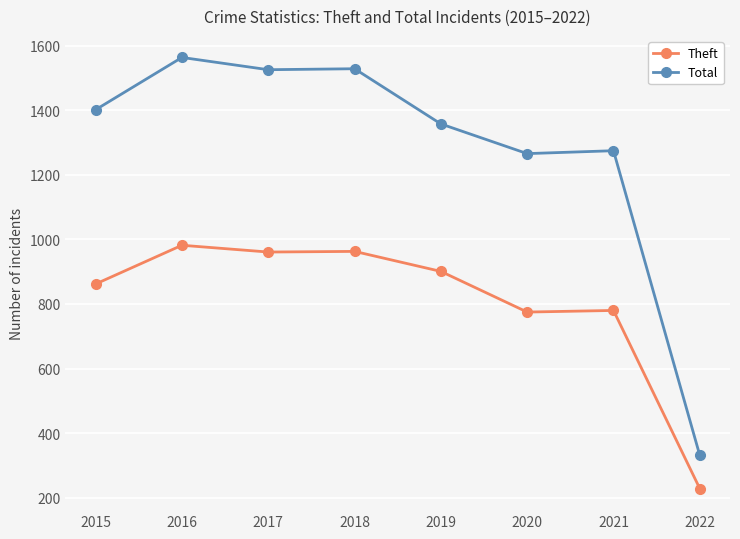

Which series changed the most between 2015 and 2021?

Total